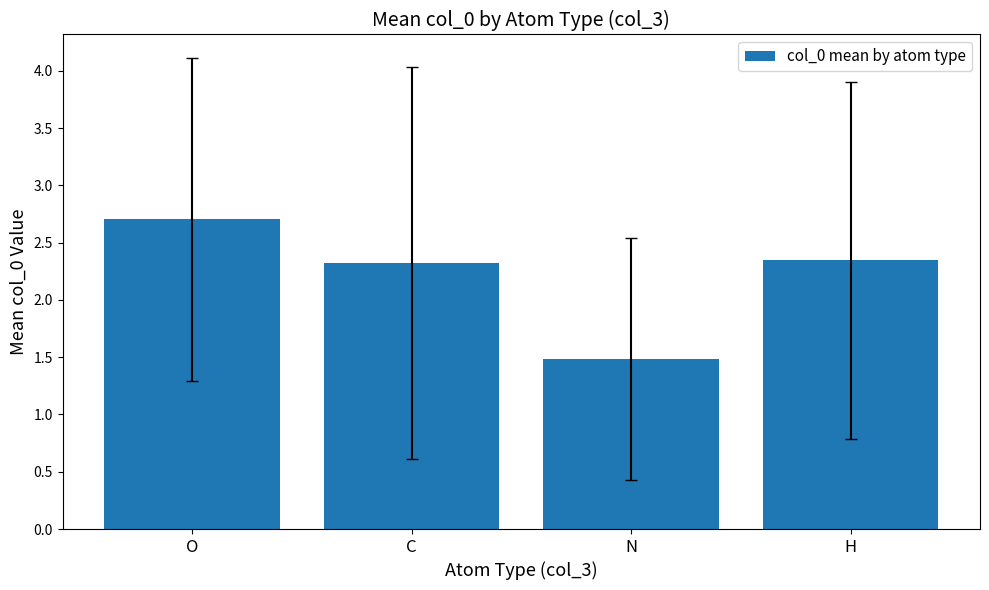

Which label corresponds to the largest value in the chart?

O